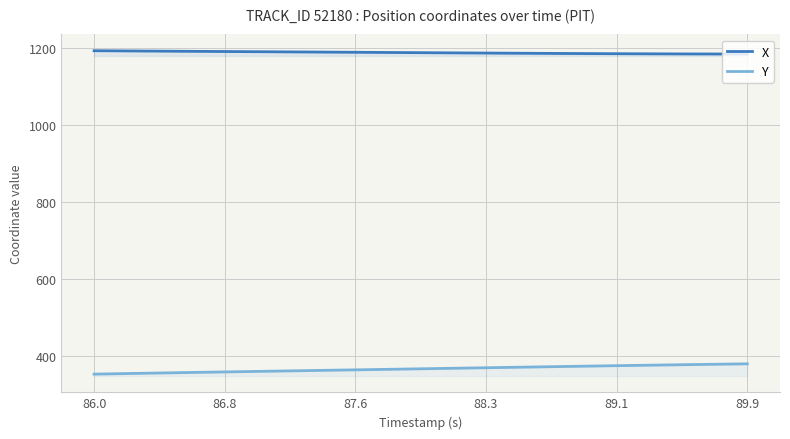

Rank the series by their average value, from highest to lowest.

X, Y